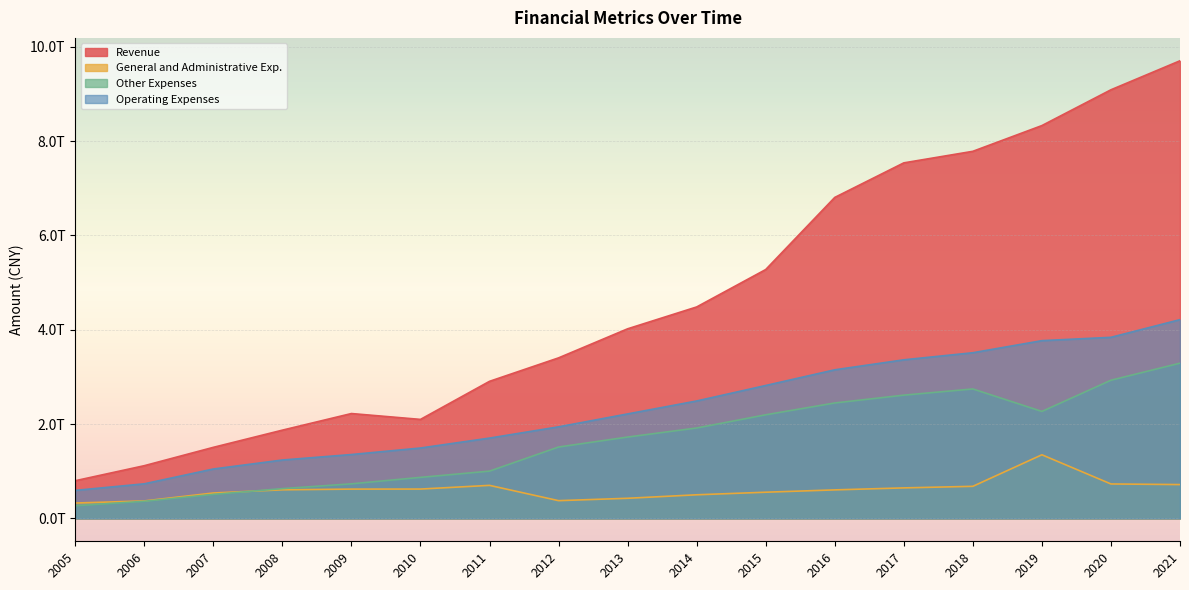

What is the difference between the maximum and minimum values in the General and Administrative Exp. series?

1023114000000